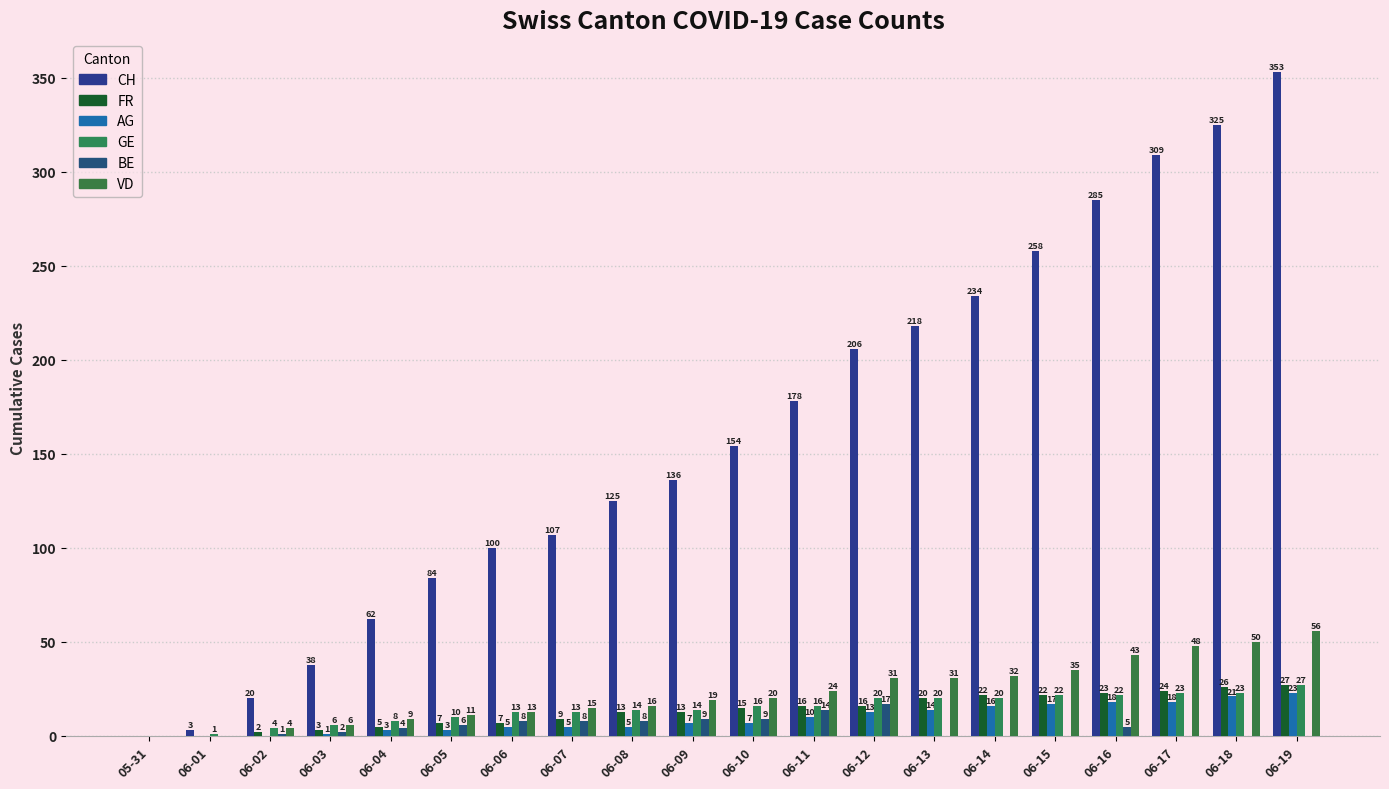

What is the average value of the AG series?

9